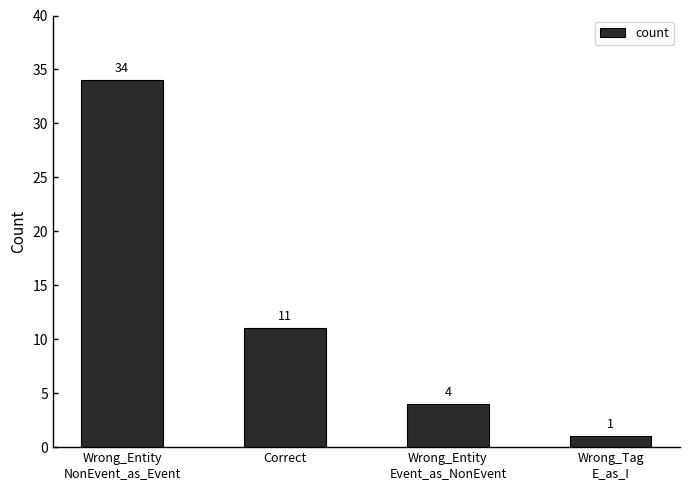

Reading left to right, transcribe all the data shown in this chart.

34	11	4	1